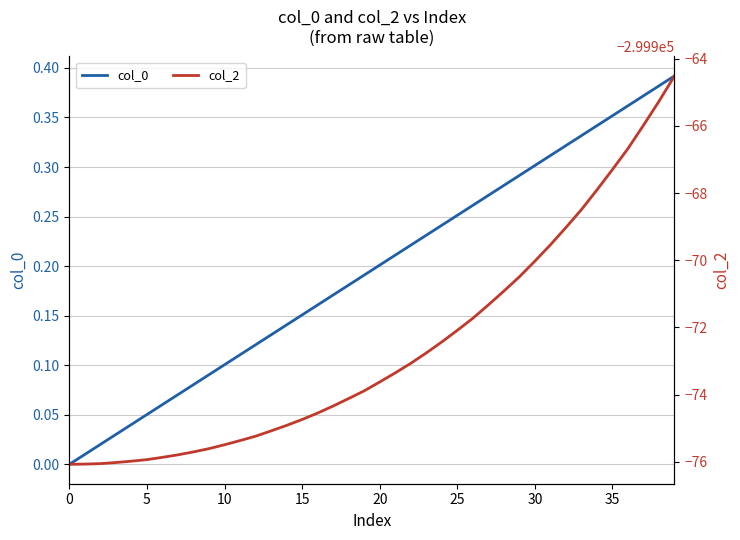

List the series in order of their overall mean, lowest first.

col_2, col_0